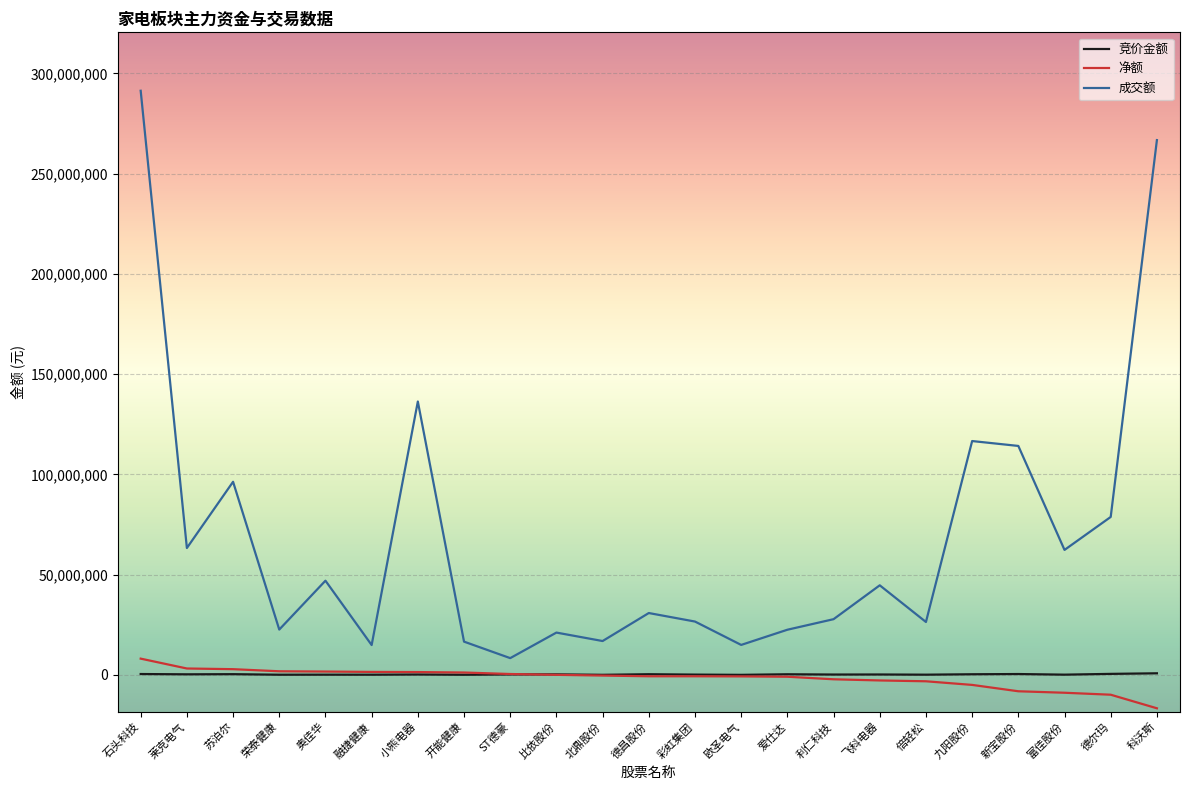

Which series changed the most between 莱克电气 and 爱仕达?

成交额